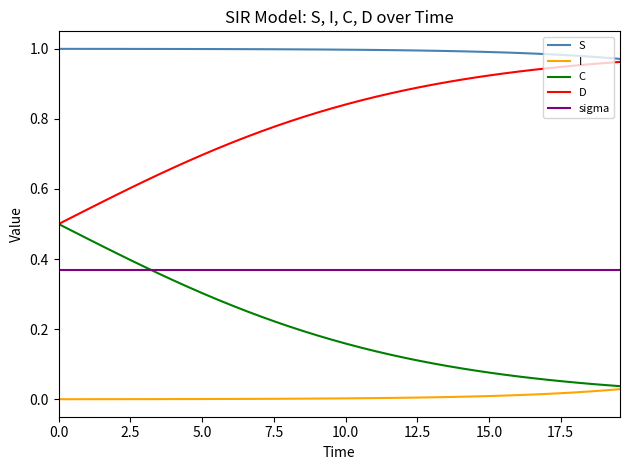

Which series has the largest total across all categories?

S